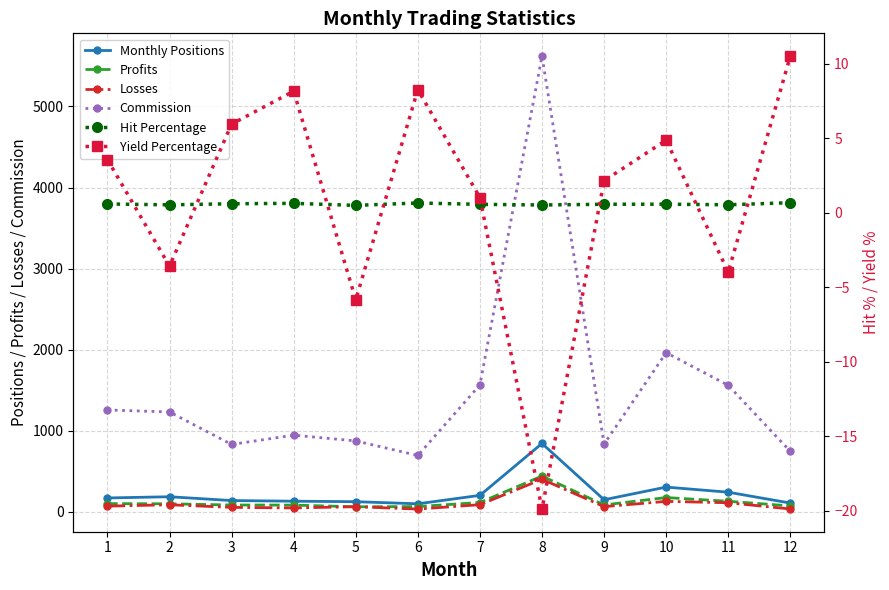

The Hit Percentage series shows 0.8 at 8. True or false?

False